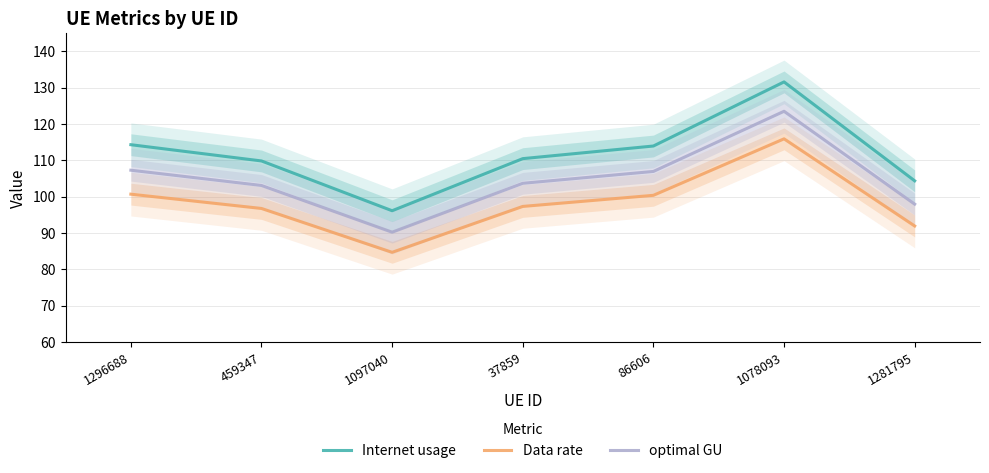

What is the label of the 4th point from the right?

37859